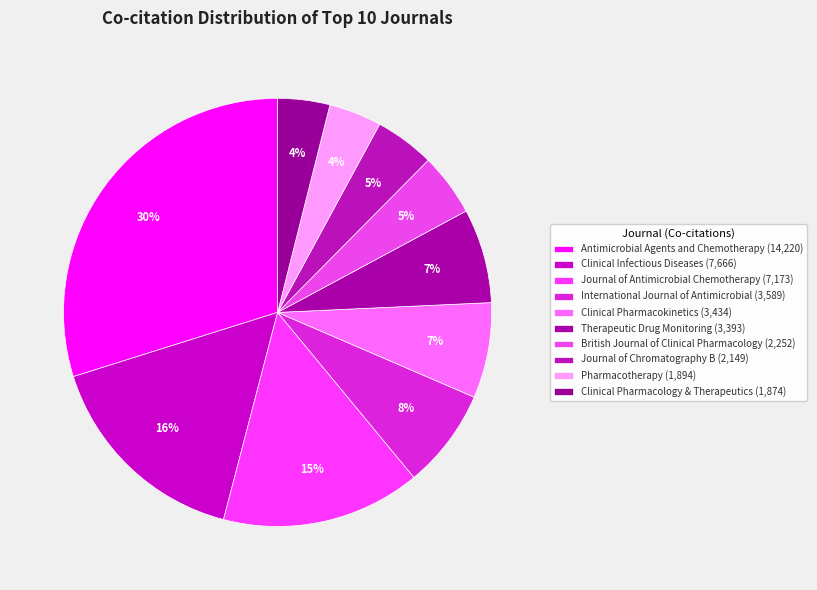

Approximately how many times larger is the value at Clinical Pharmacology & Therapeutics compared to Antimicrobial Agents and Chemotherapy?

0.1